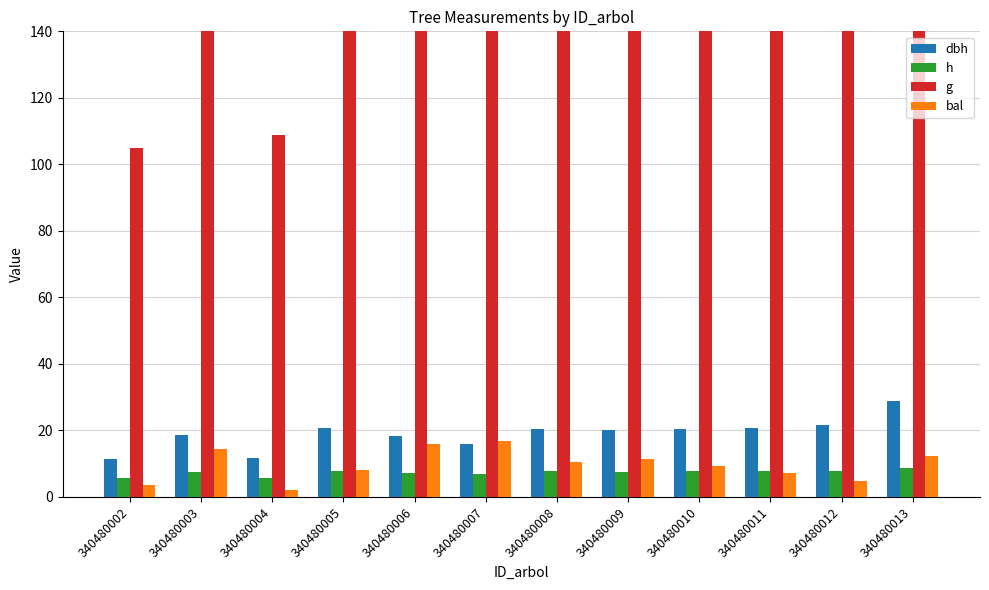

Which label corresponds to the smallest value in the chart?

340480004